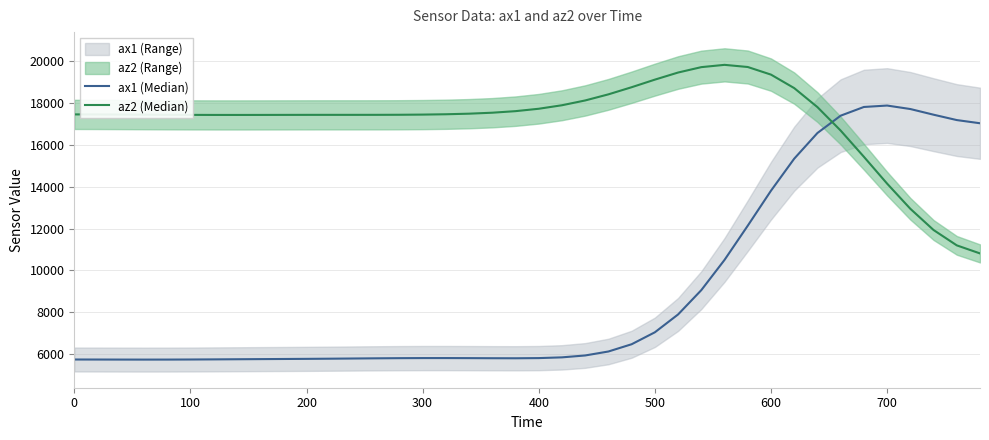

At how many categories does at least one series exceed 10790?

40